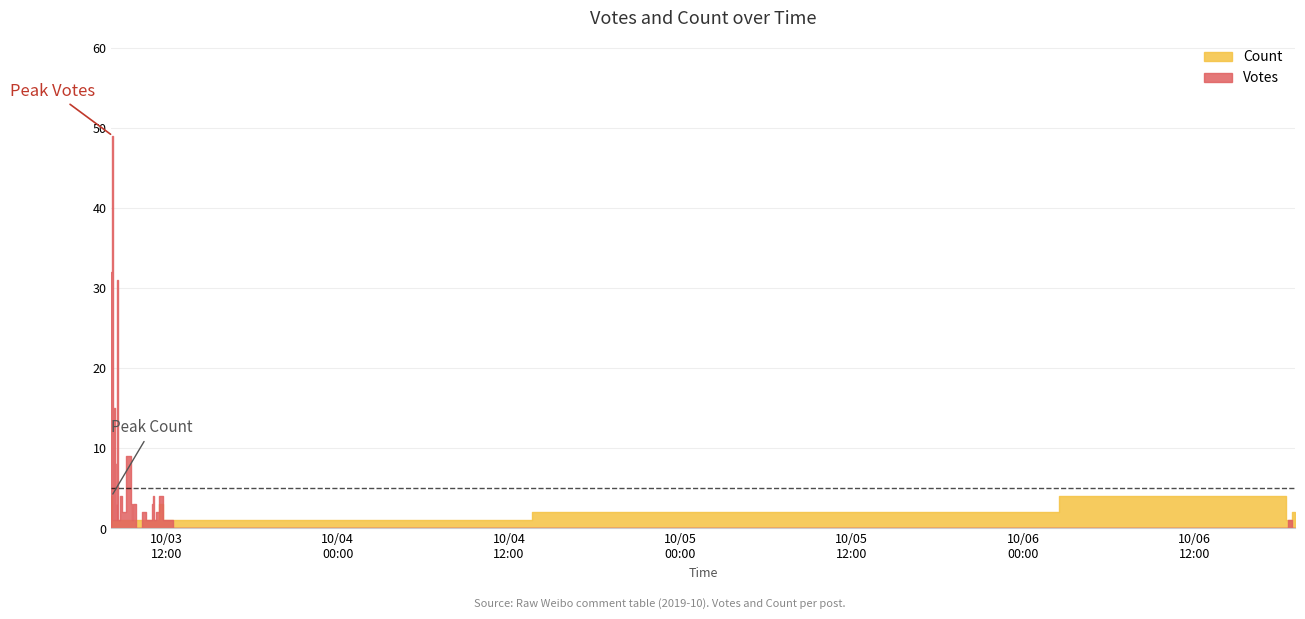

Rank the series at 2 from lowest to highest value.

Votes, Count